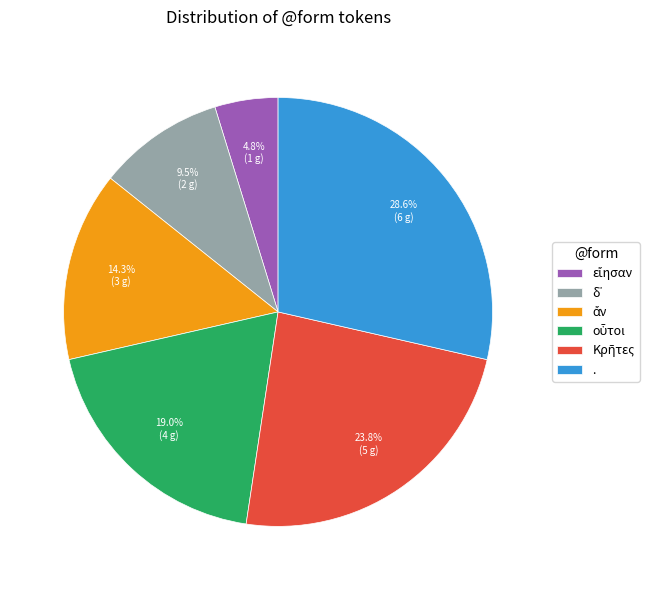

What is the largest slice in the pie chart?

.